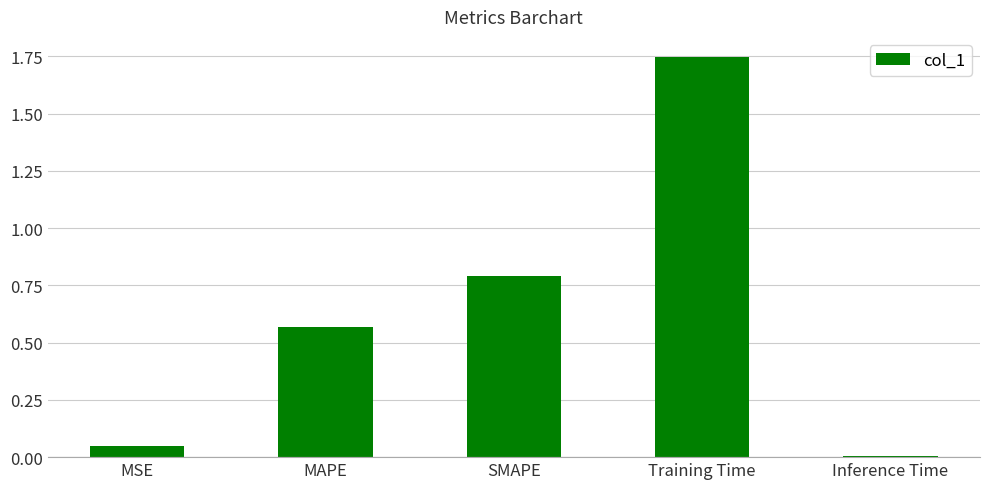

What is the label of the 1st bar from the left?

MSE